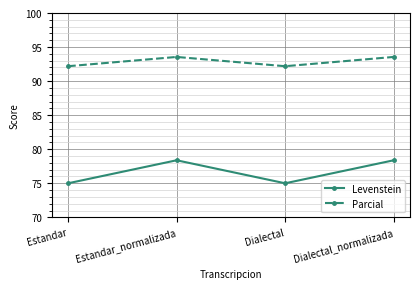

The Levenstein series shows 109.0 at Estandar_normalizada. True or false?

False